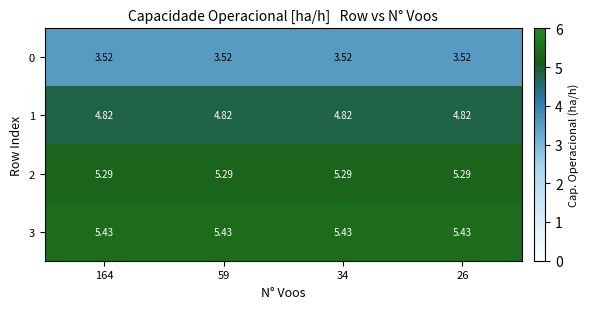

At how many categories does at least one series exceed 4?

4